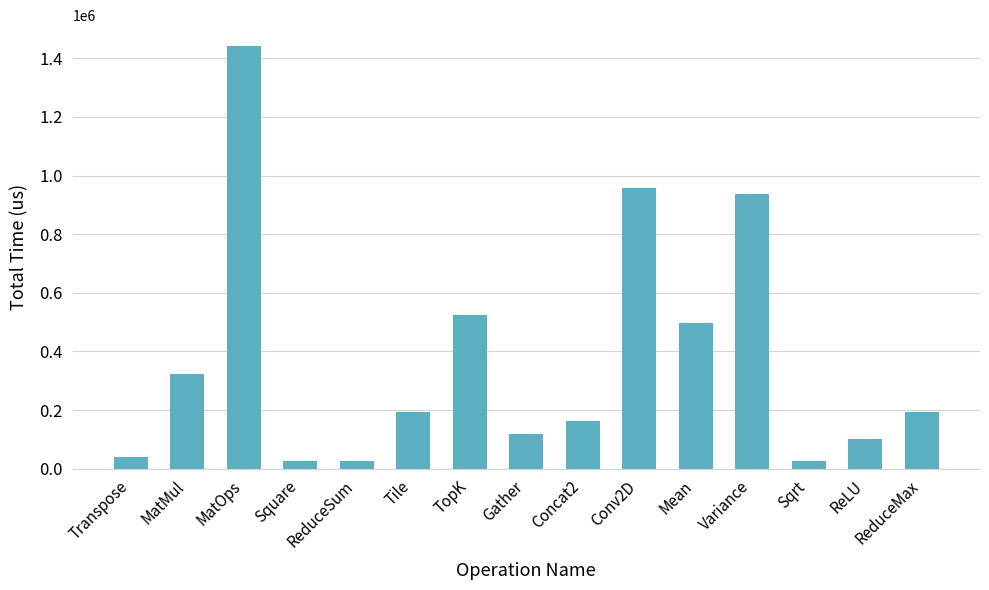

What is the sum of the values at ReLU and Transpose?

143413